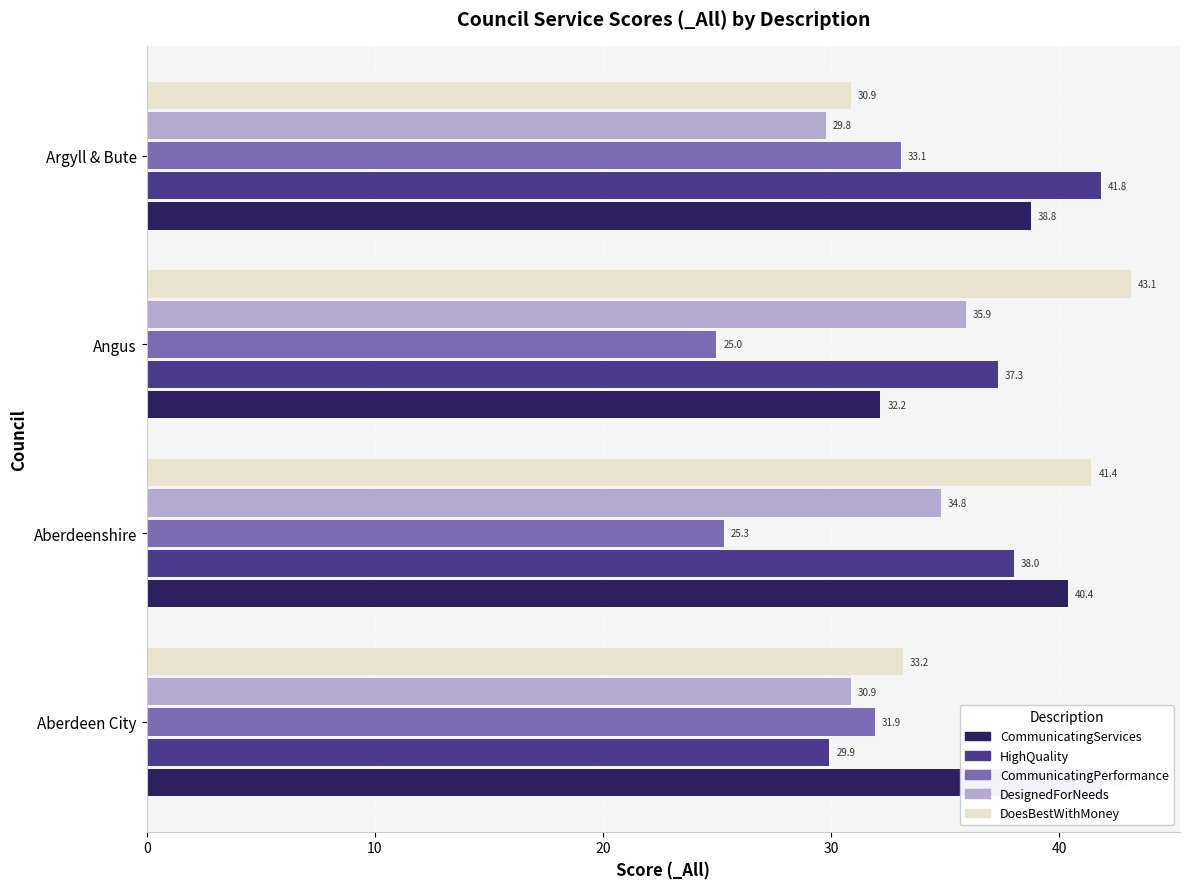

Rank the series at Argyll & Bute from highest to lowest value.

HighQuality, CommunicatingServices, CommunicatingPerformance, DoesBestWithMoney, DesignedForNeeds